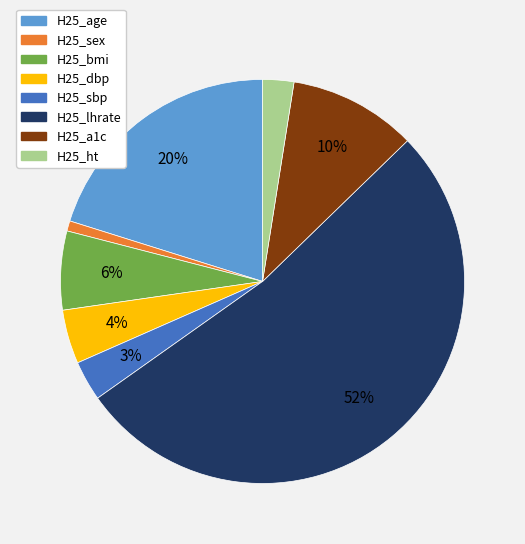

What is the smallest slice in the pie chart?

H25_sex